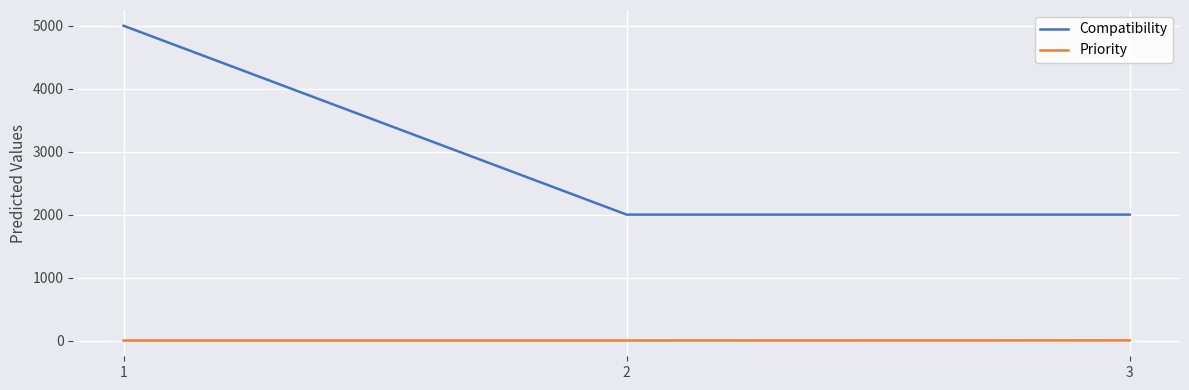

What is the average value of the Compatibility series?

3000